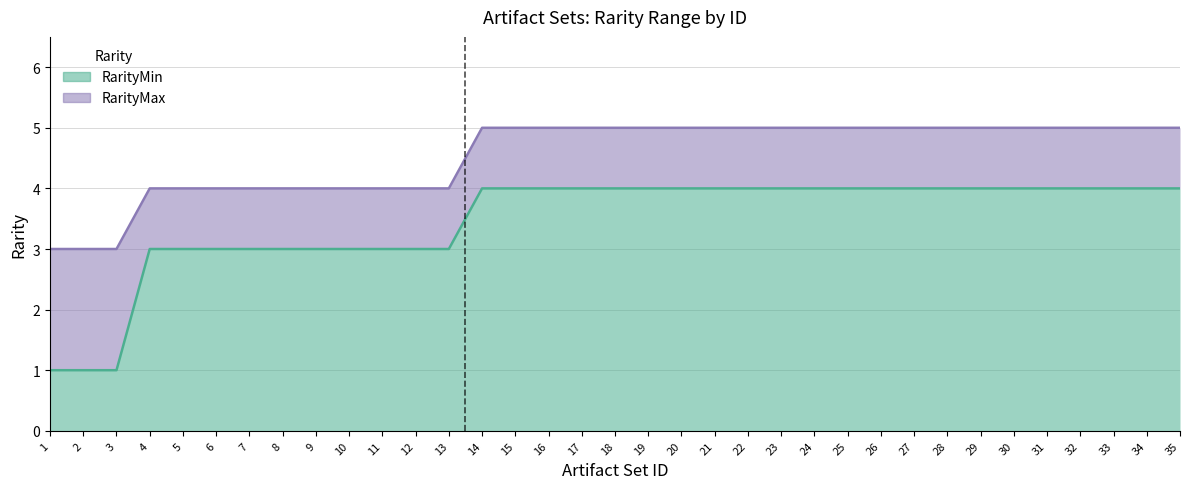

What is the difference between the highest and lowest values at 25?

1